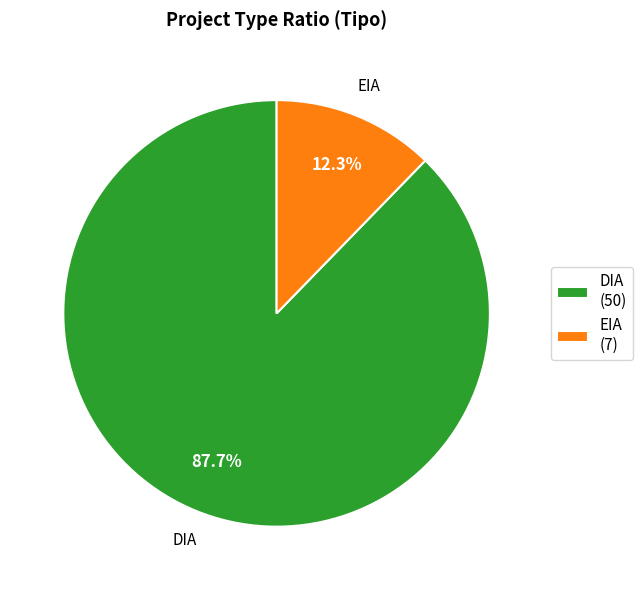

Is there any slice that represents more than half of the pie?

Yes